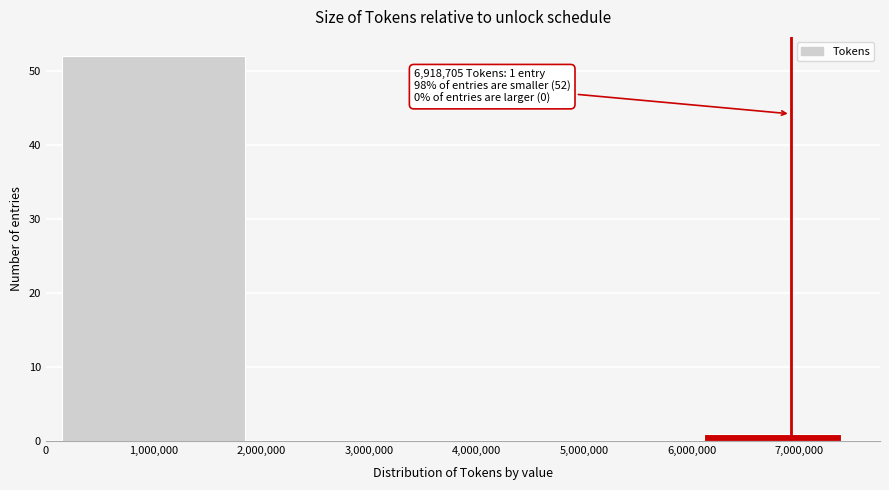

Which range on the x-axis has the tallest bar?

0 to 2000000